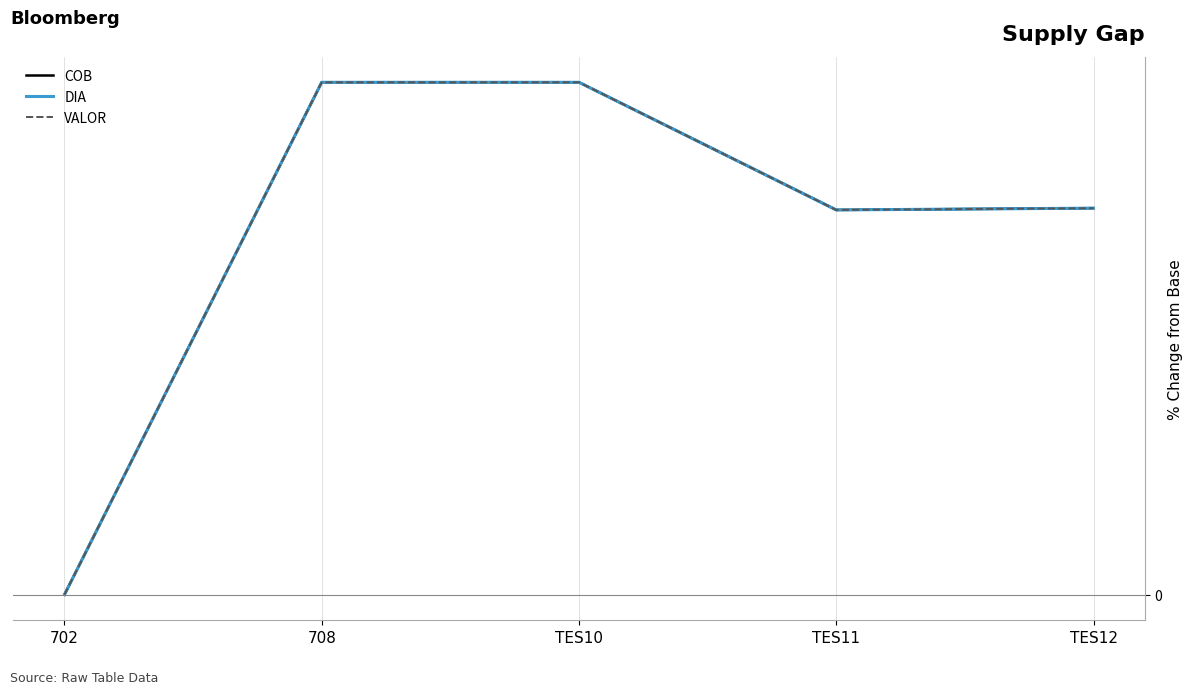

True or false: DIA and COB intersect in this chart.

False